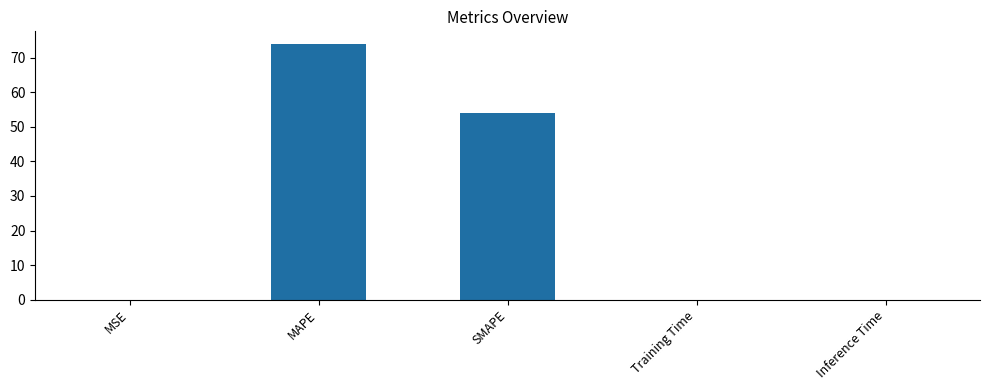

At which label is the value closest to 36?

SMAPE